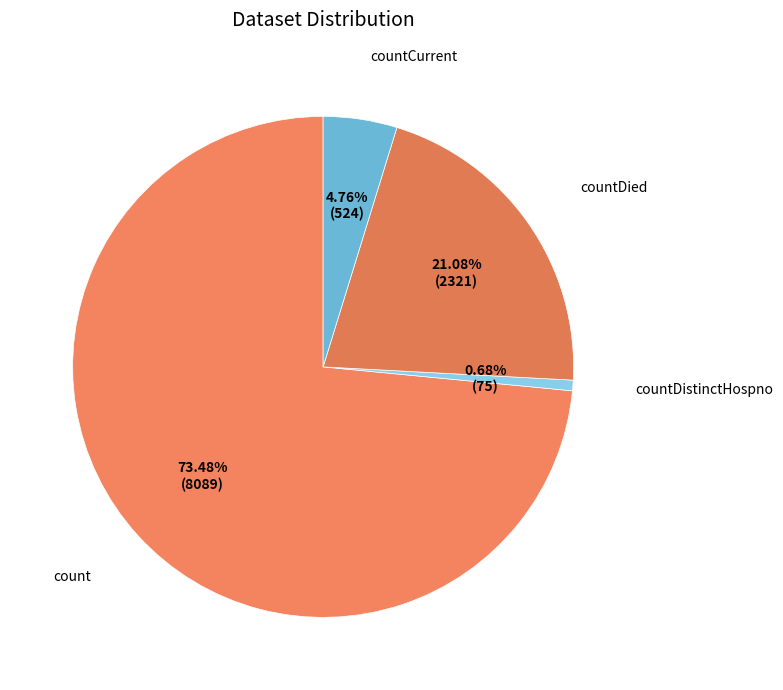

Which slice is the smallest?

countDistinctHospno